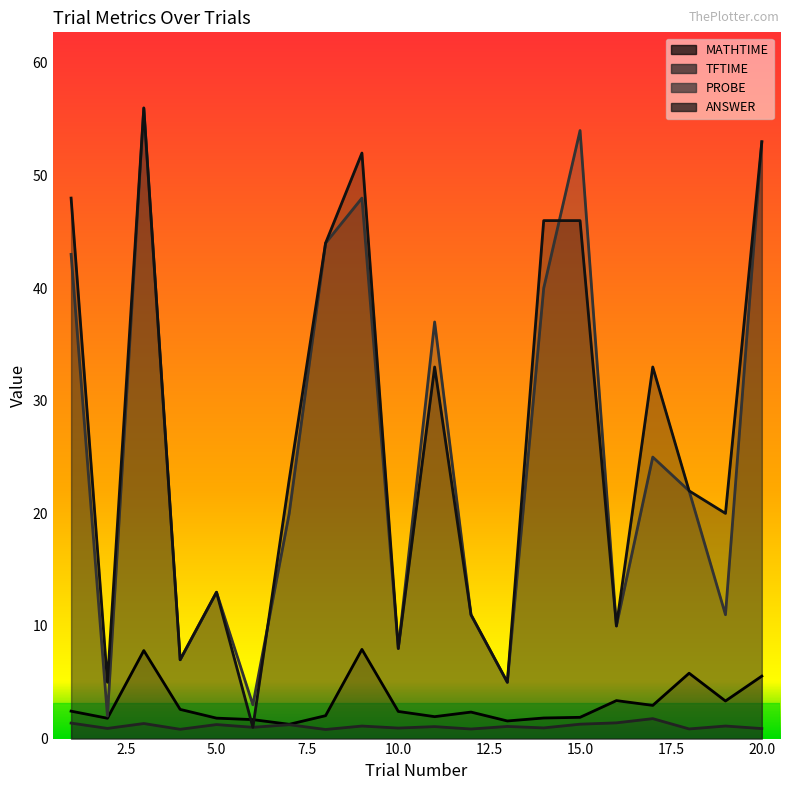

Where is TFTIME nearest to the value 1?

6